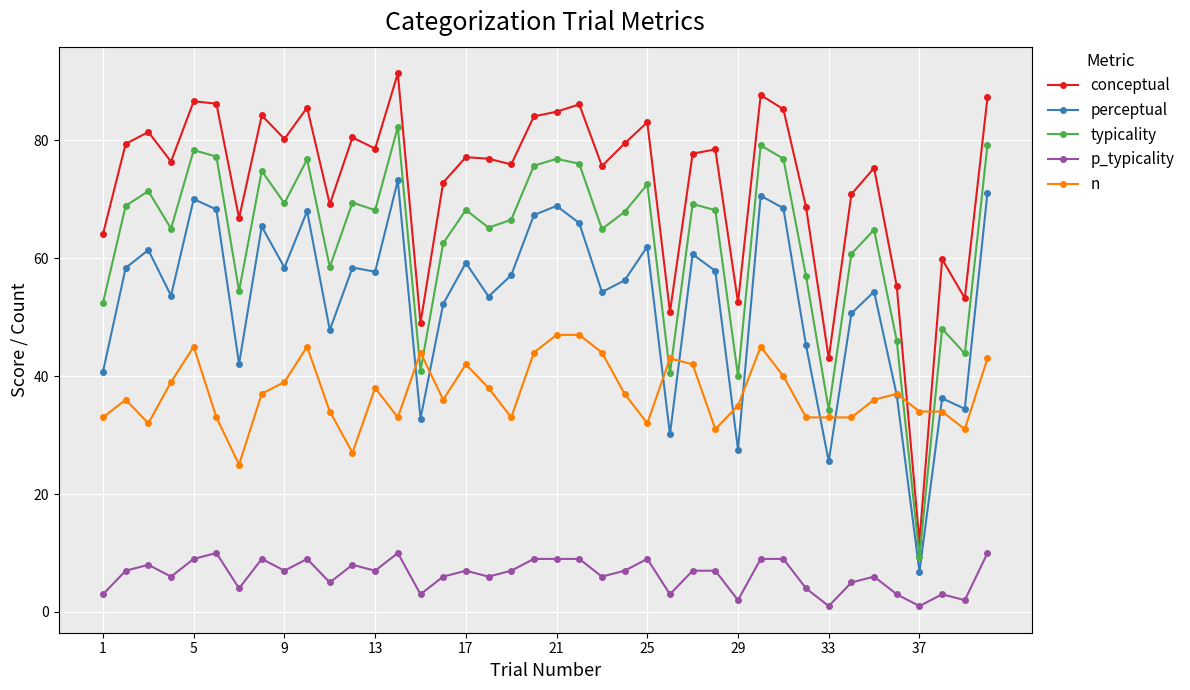

What is the maximum value shown in the chart?

91.4